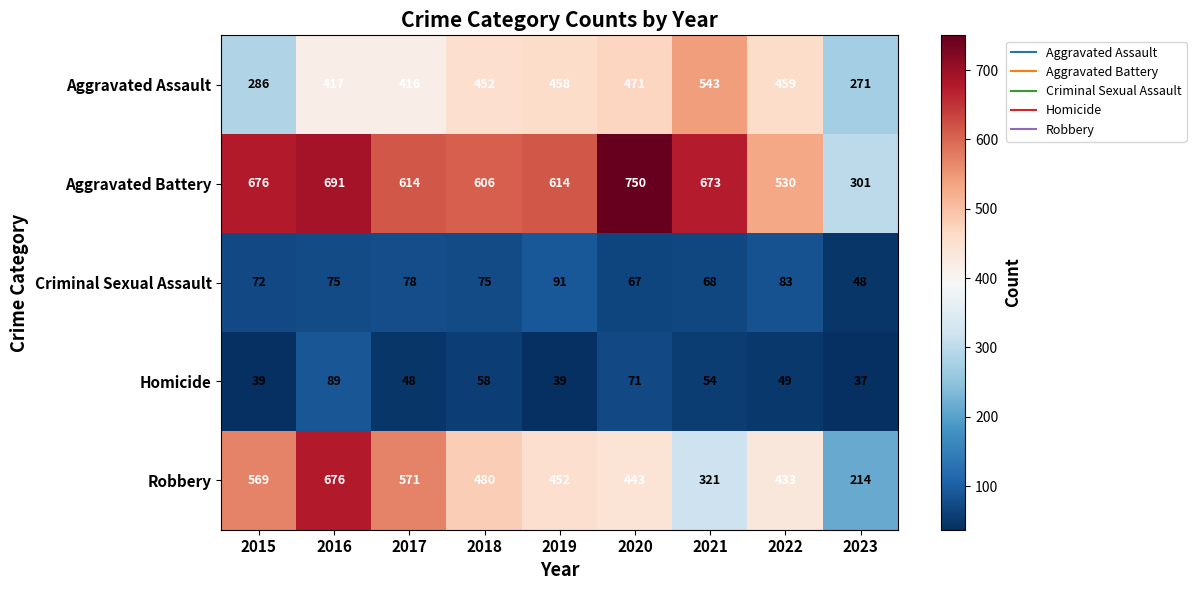

Read the Criminal Sexual Assault value at 2016, to the nearest 5.

75